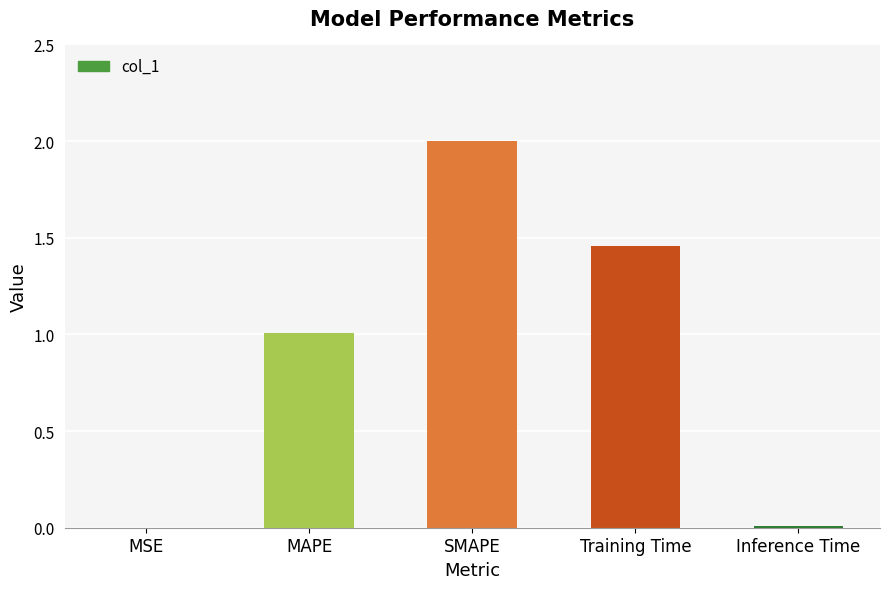

How many values exceed 1?

3